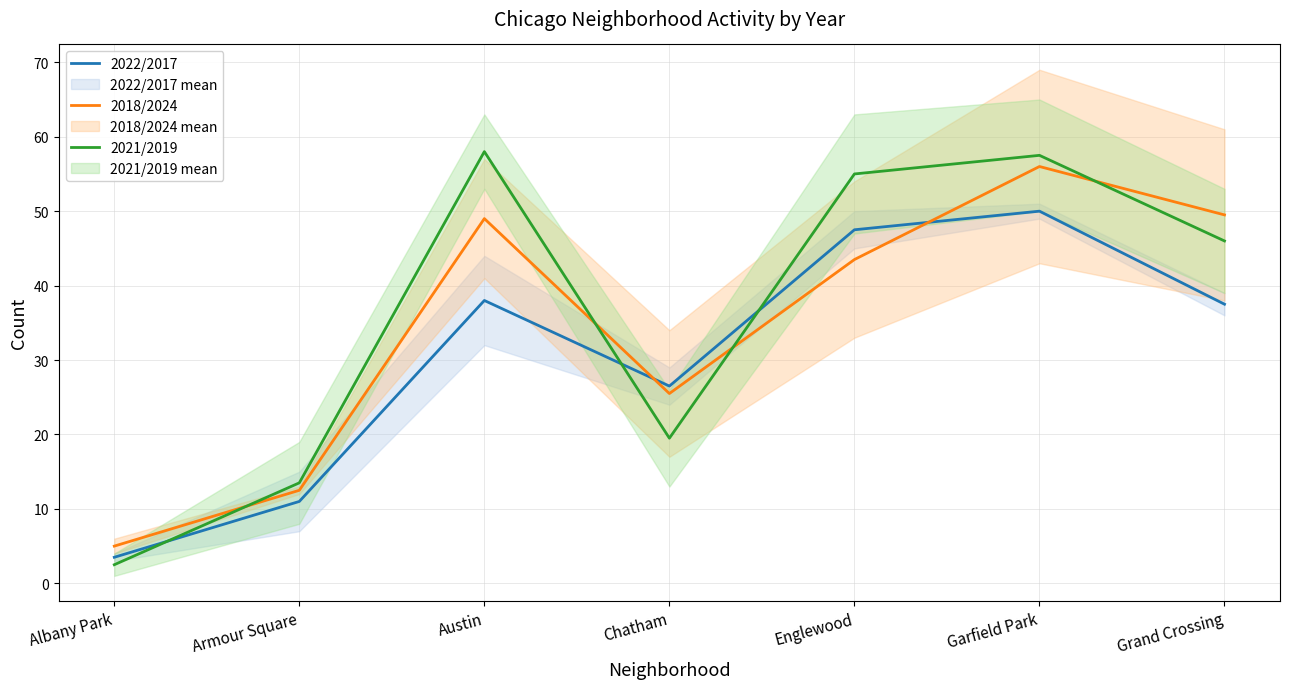

List the series in order of their peak value, highest first.

2021/2019 mean, 2018/2024 mean, 2022/2017 mean